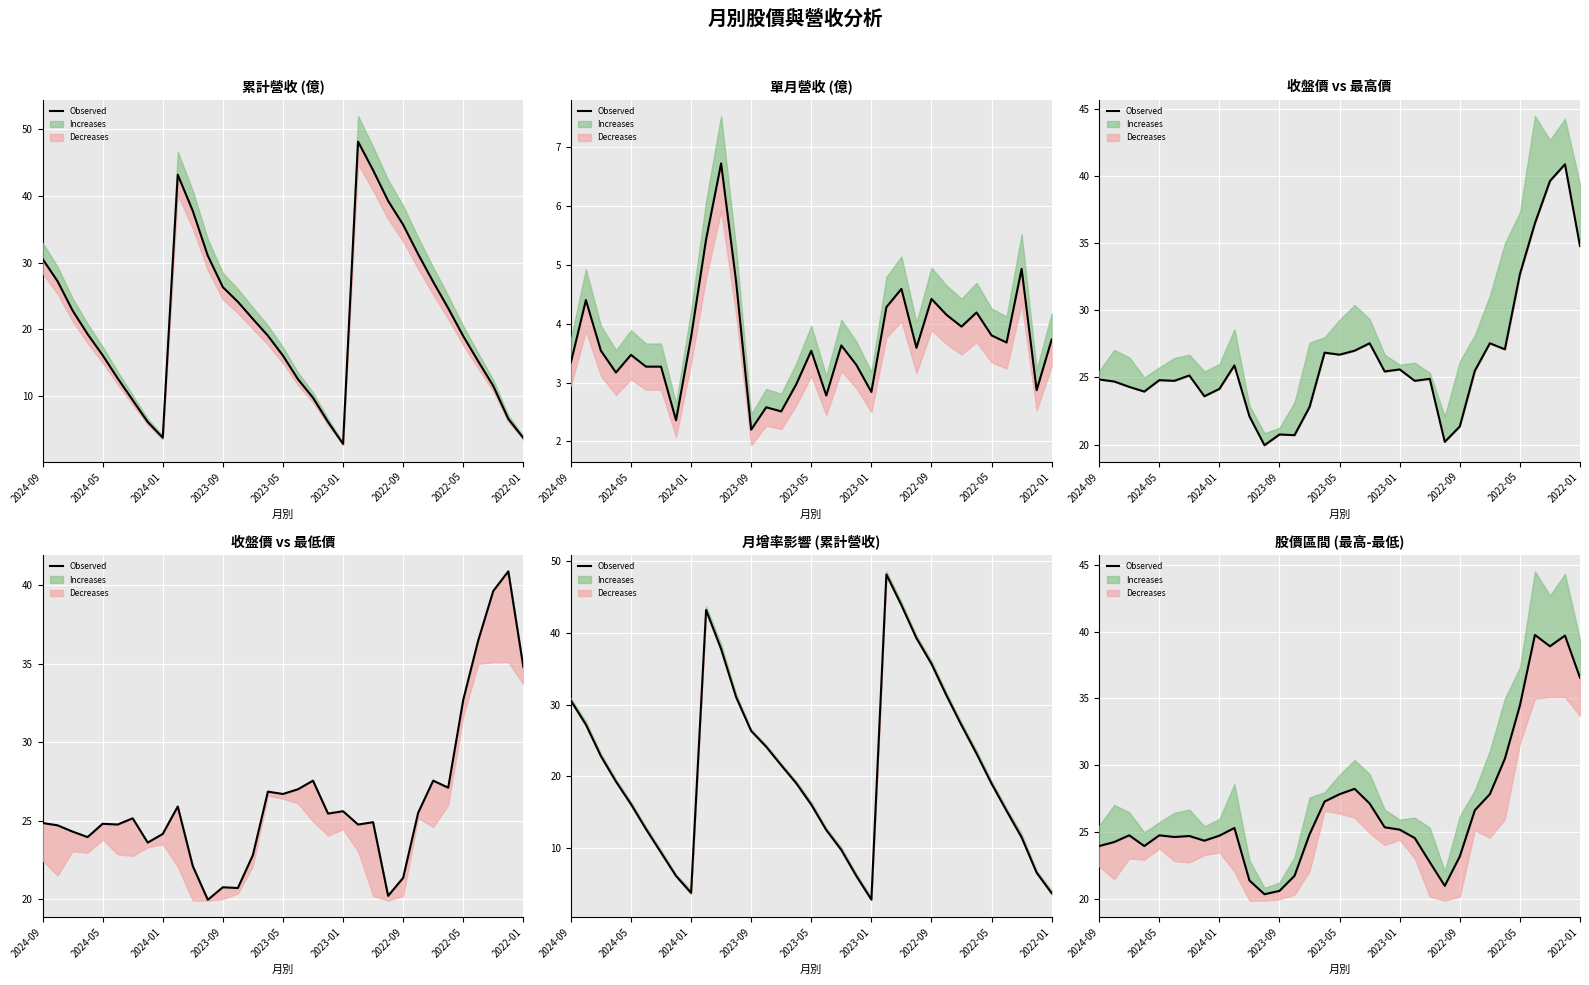

True or false: the data has more than 0 interior local peaks.

True